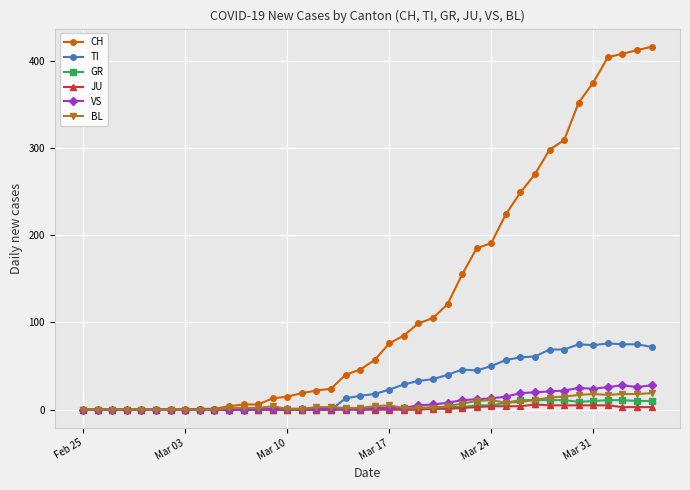

Which series has the largest range (max minus min)?

CH